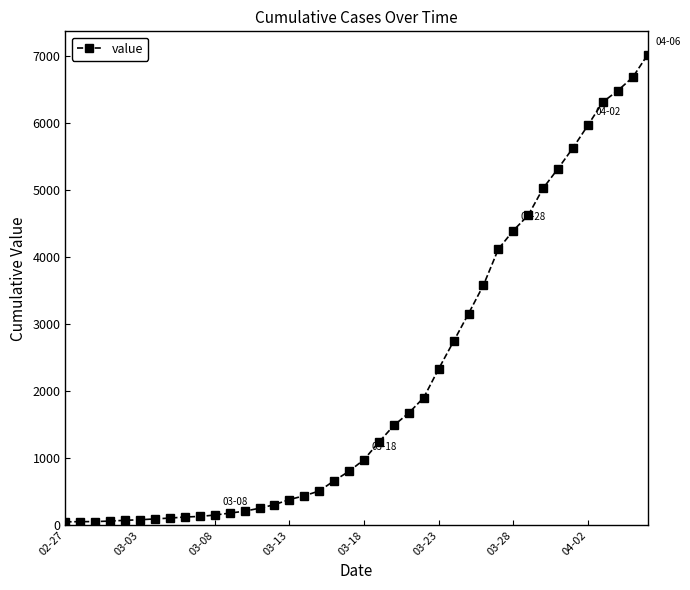

What is the sum of all values?

85370